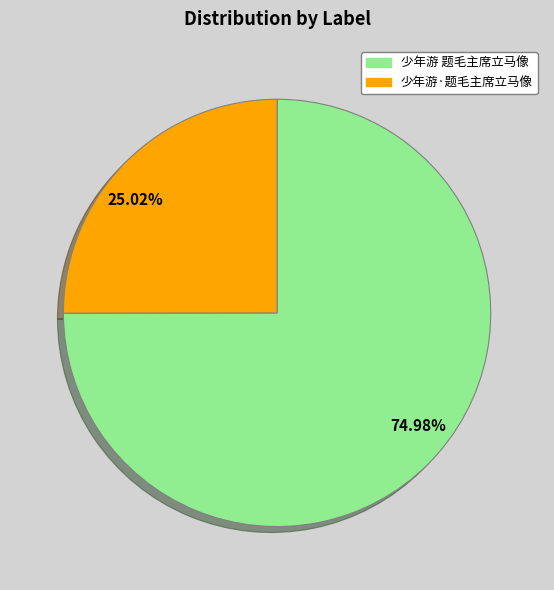

What percentage is NOT represented by 少年游 题毛主席立马像?

25.0%